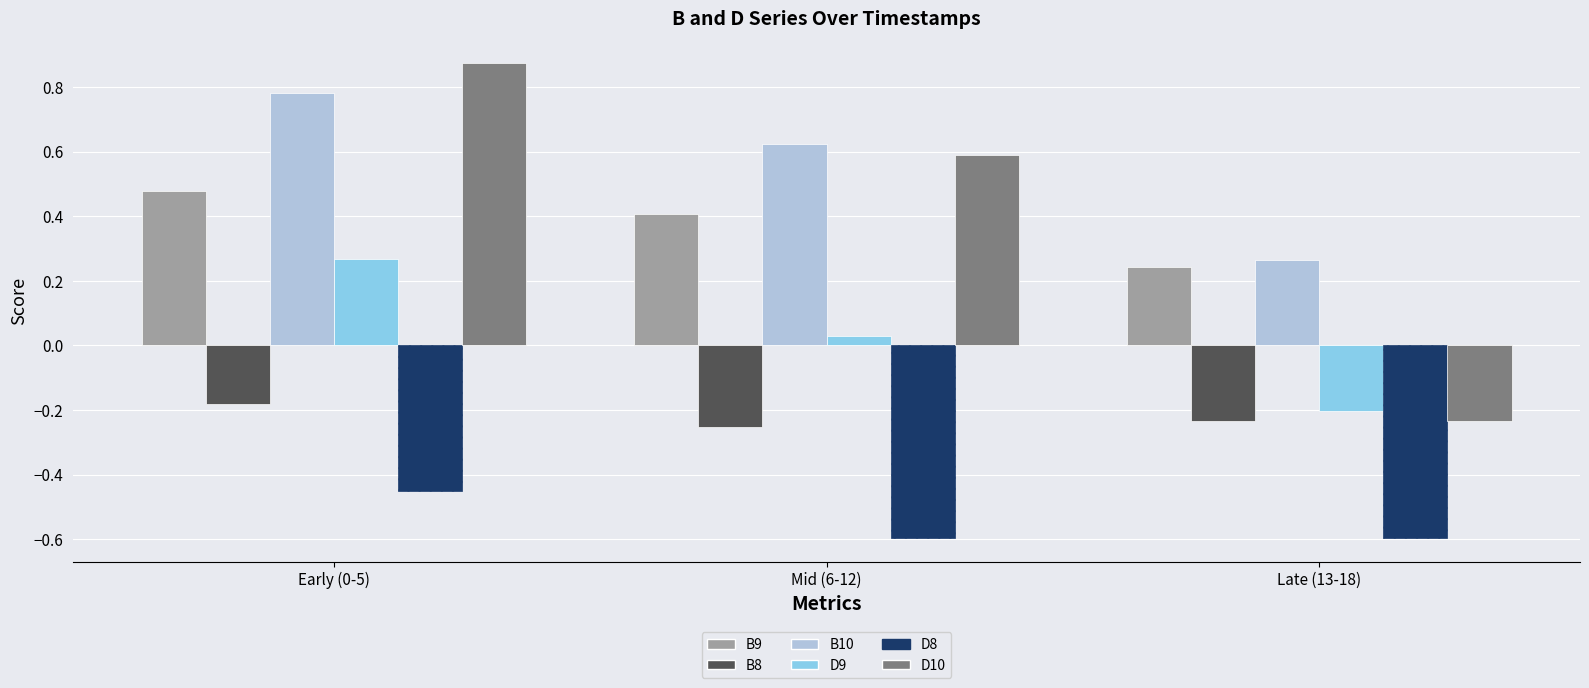

List the series in order of their peak value, highest first.

D10, B10, B9, D9, B8, D8